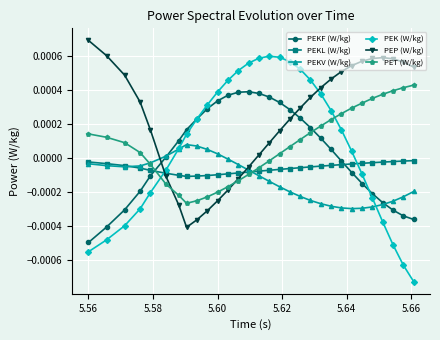

Which series ends up on top after the final intersection of PEP (W/kg) and PEKF (W/kg)?

PEP (W/kg)